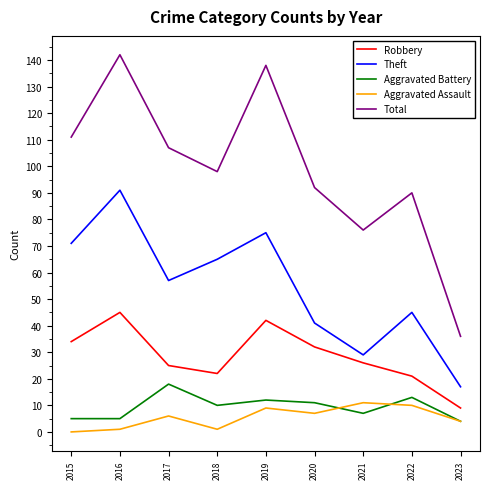

What is the greatest value displayed?

142